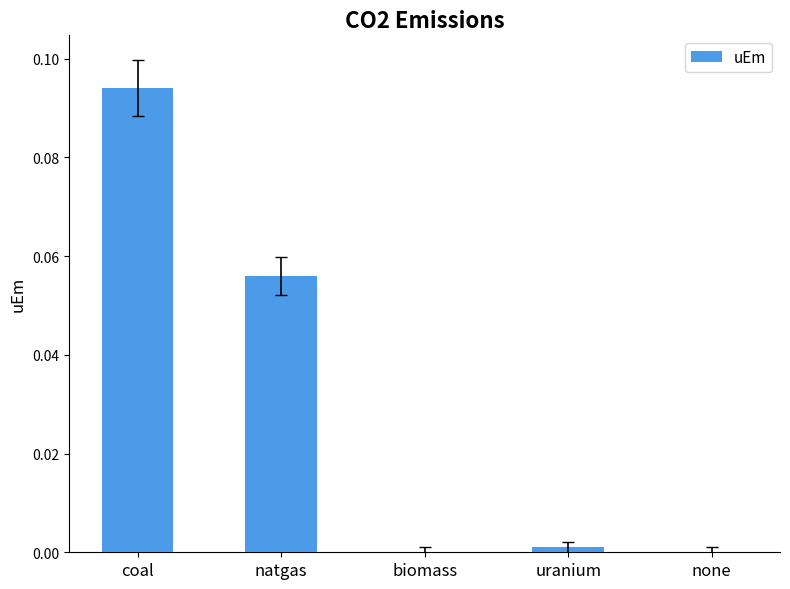

Between natgas and none, which is larger?

natgas